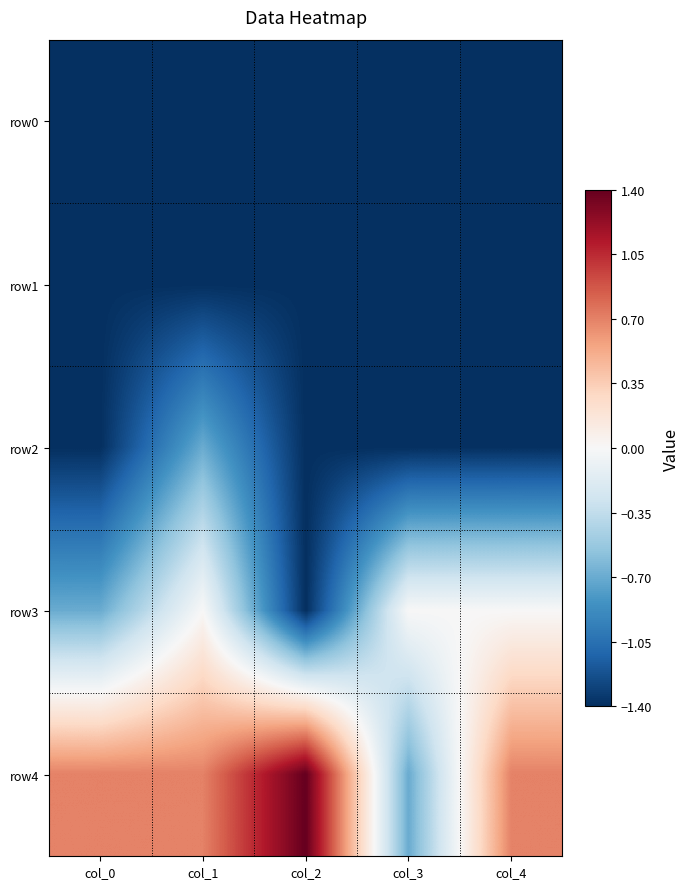

Reading right to left, transcribe all the data shown in this chart.

row0: col_4=-1.4	col_3=-1.4	col_2=-1.4	col_1=-1.4	col_0=-1.4
row1: col_4=-1.4	col_3=-1.4	col_2=-1.4	col_1=-1.4	col_0=-1.4
row2: col_4=-1.4	col_3=-1.4	col_2=-1.4	col_1=-0.7	col_0=-1.4
row3: col_4=0.0	col_3=0.0	col_2=-1.4	col_1=0.0	col_0=-0.7
row4: col_4=0.7	col_3=-0.7	col_2=1.4	col_1=0.7	col_0=0.7